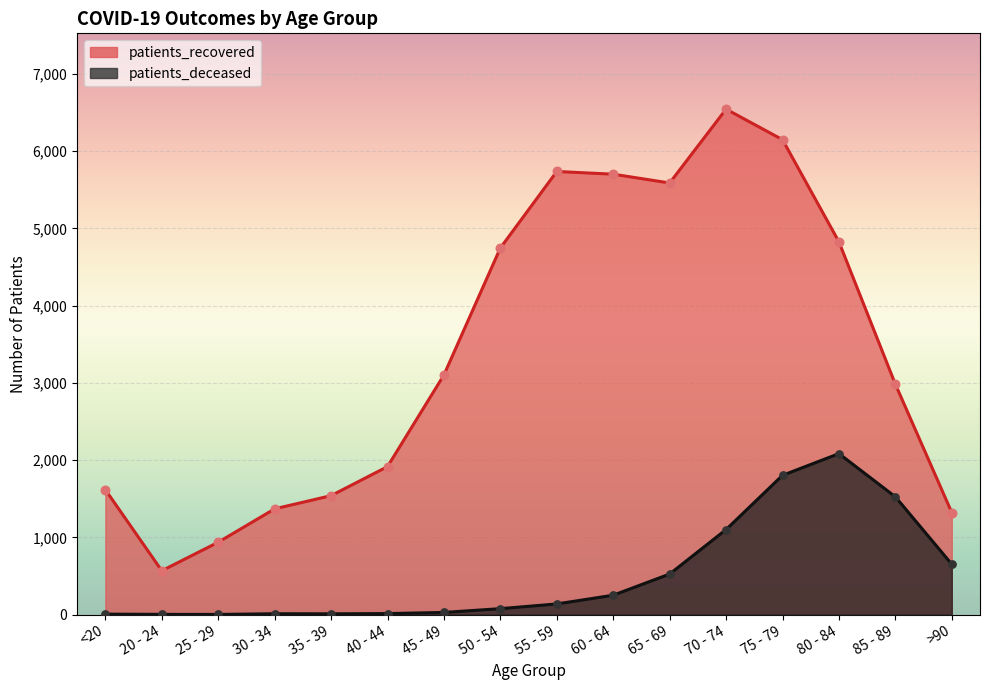

What is the total value across all series at 55 - 59?

5875